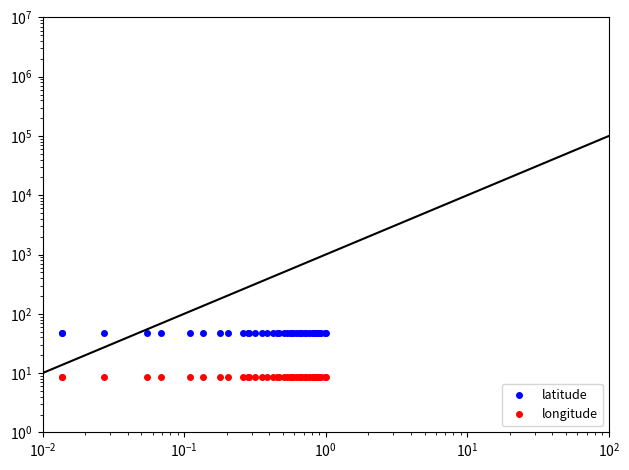

Which category has the highest value in the latitude series?

39